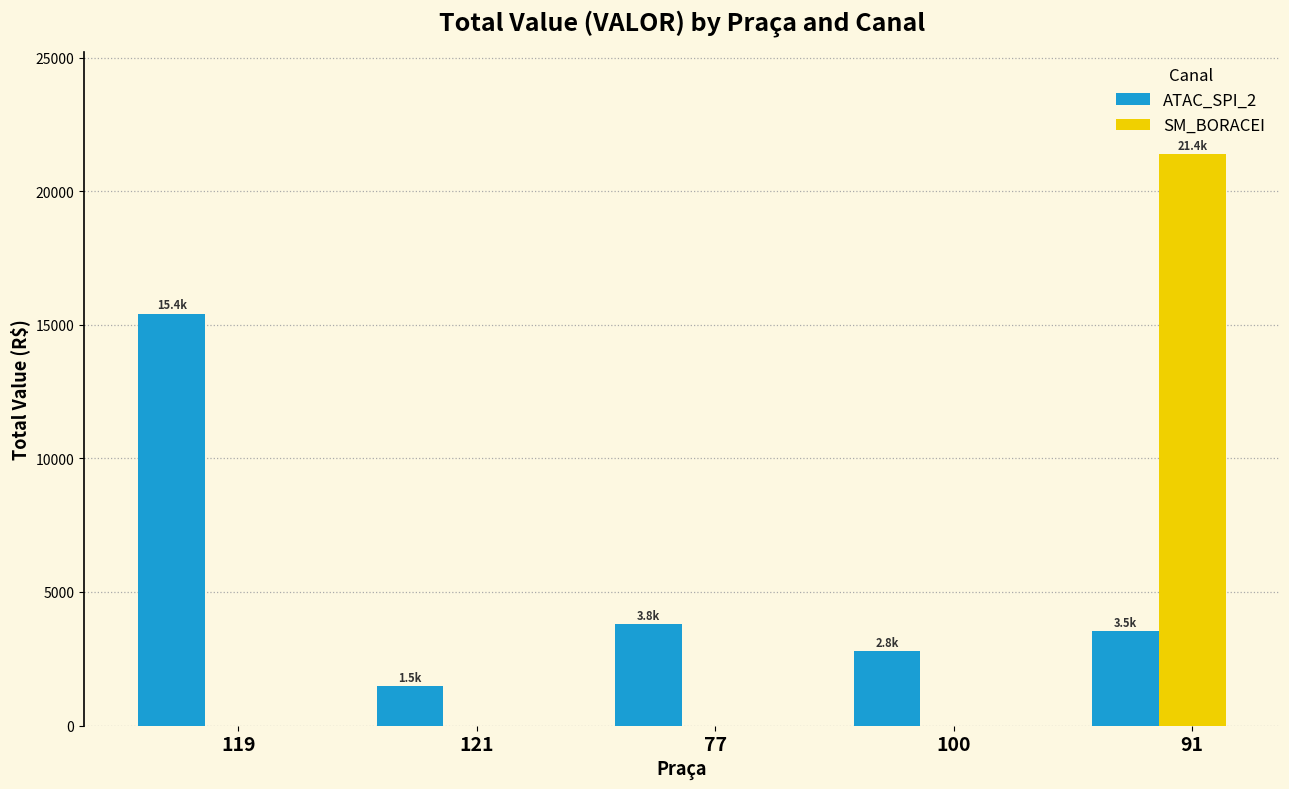

What is the sum of all SM_BORACEI values?

21381.0